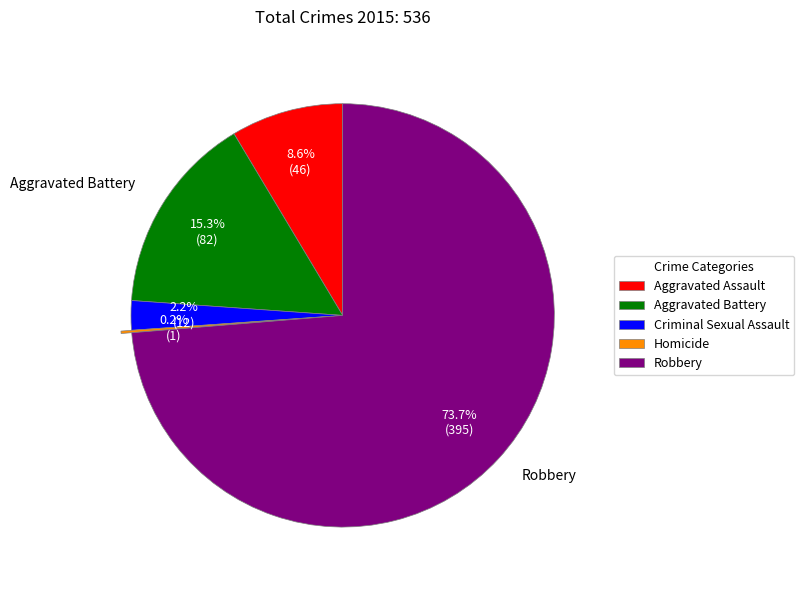

What is the total percentage of Robbery and Aggravated Assault?

82.3%